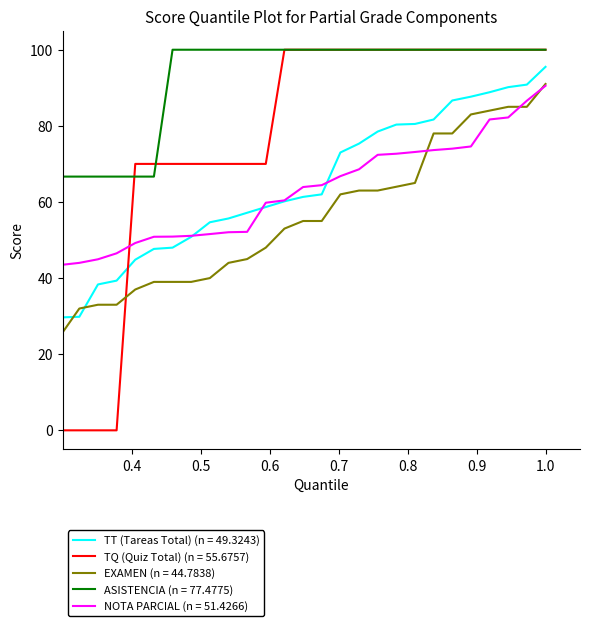

True or false: ASISTENCIA (n = 77.4775) and NOTA PARCIAL (n = 51.4266) cross at least once.

True